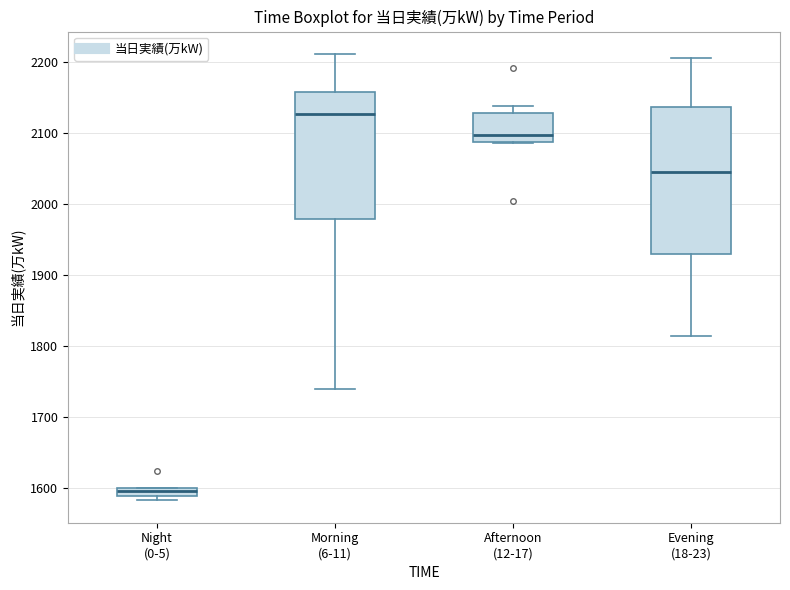

Which box has the lowest median line?

Night (0-5)